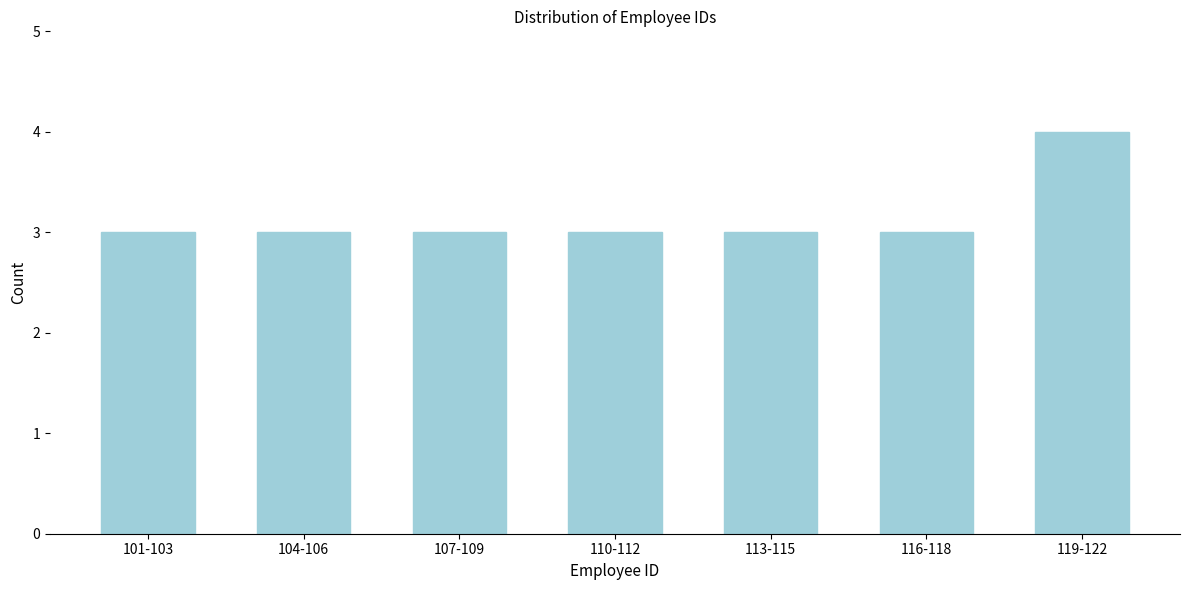

Reading right to left, extract all data points from this chart.

119-122=4	116-118=3	113-115=3	110-112=3	107-109=3	104-106=3	101-103=3